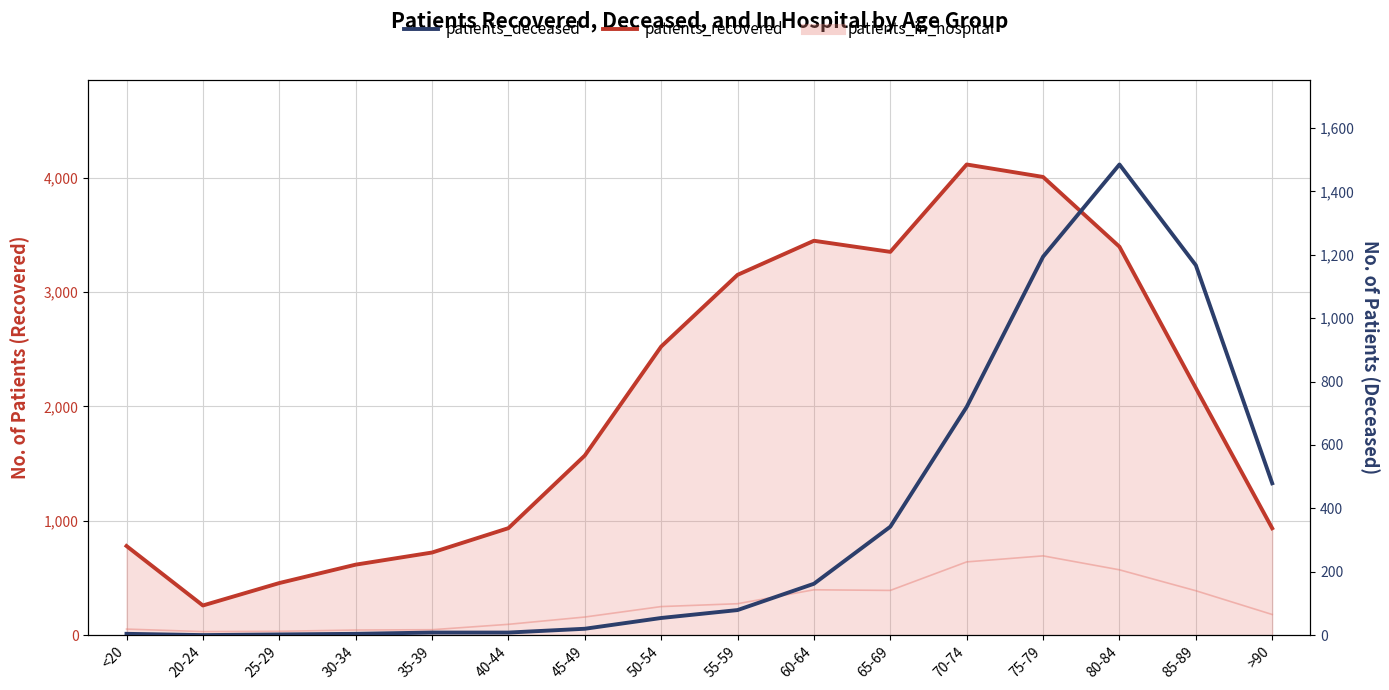

Read the patients_deceased value at 45-49, to the nearest 10.

20